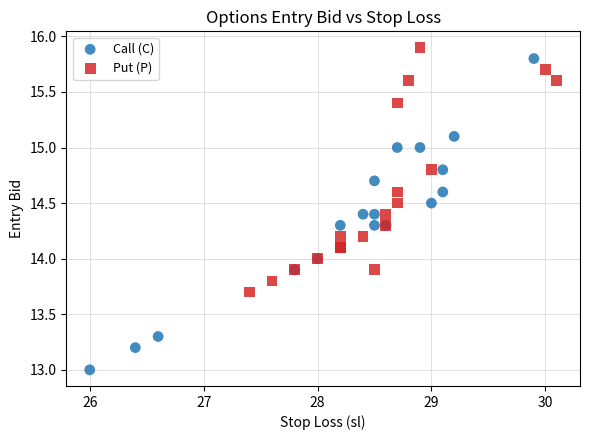

Which series has the largest Y range (max minus min)?

Call (C)